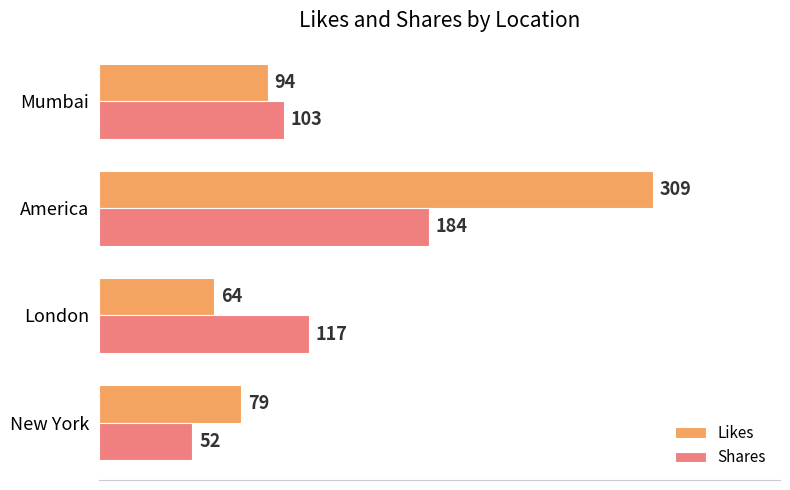

What is the sum of all Likes values?

546